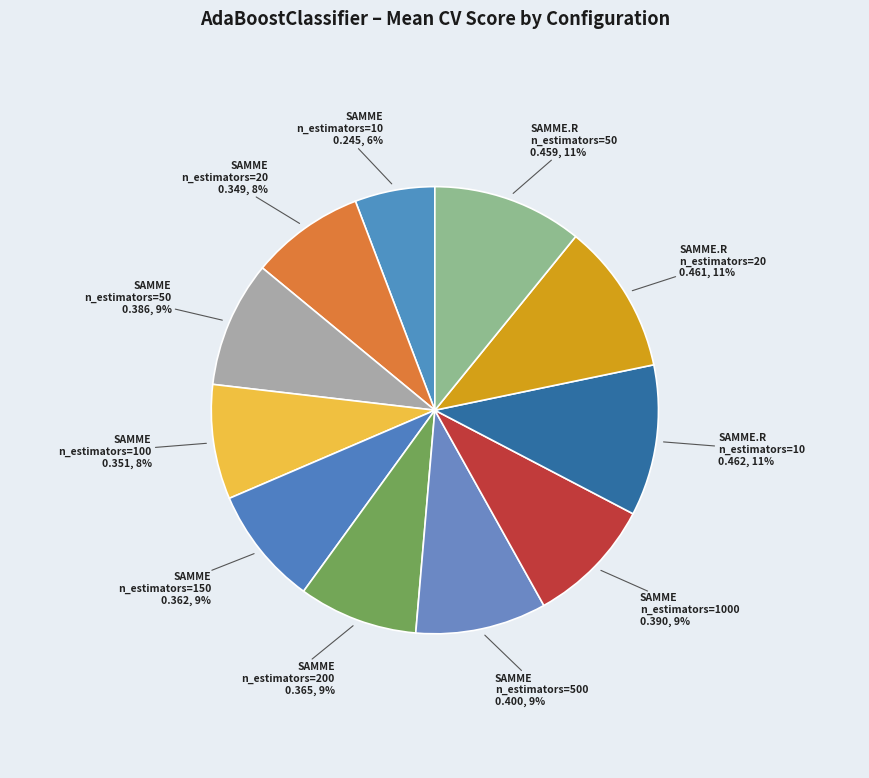

Count the number of slices in the pie.

11